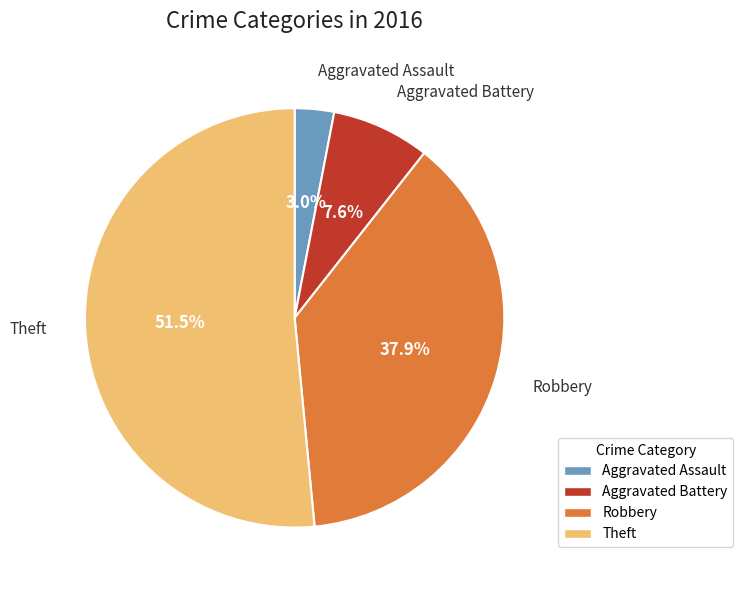

How many slices are in this pie chart?

4